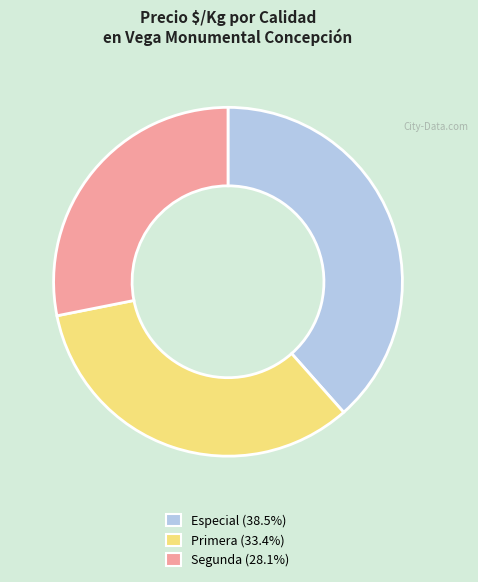

Is the sum of Primera and Especial greater than half?

Yes